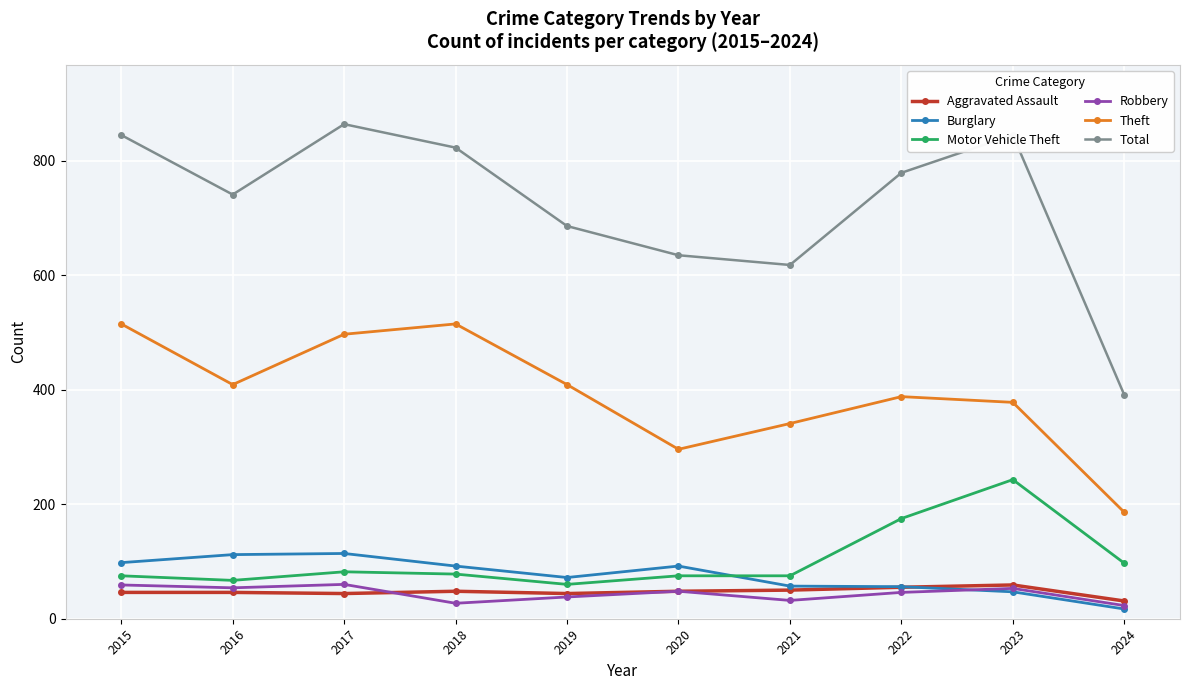

True or false: Burglary and Aggravated Assault cross at least once.

True